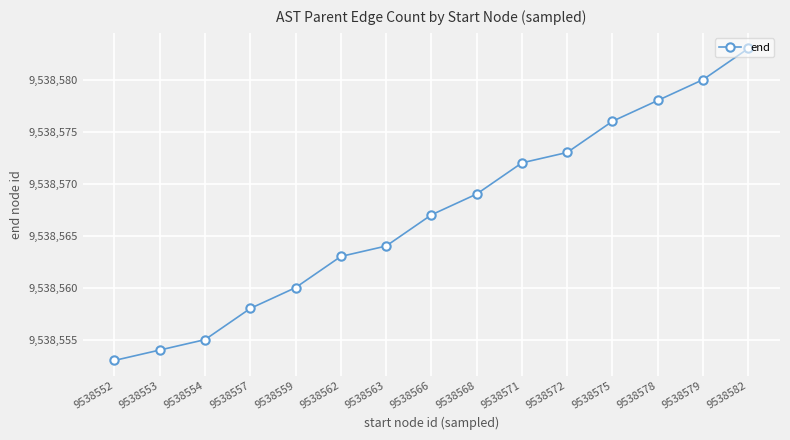

Reading left to right, what are all the values shown in this chart?

9538553	9538554	9538555	9538558	9538560	9538563	9538564	9538567	9538569	9538572	9538573	9538576	9538578	9538580	9538583